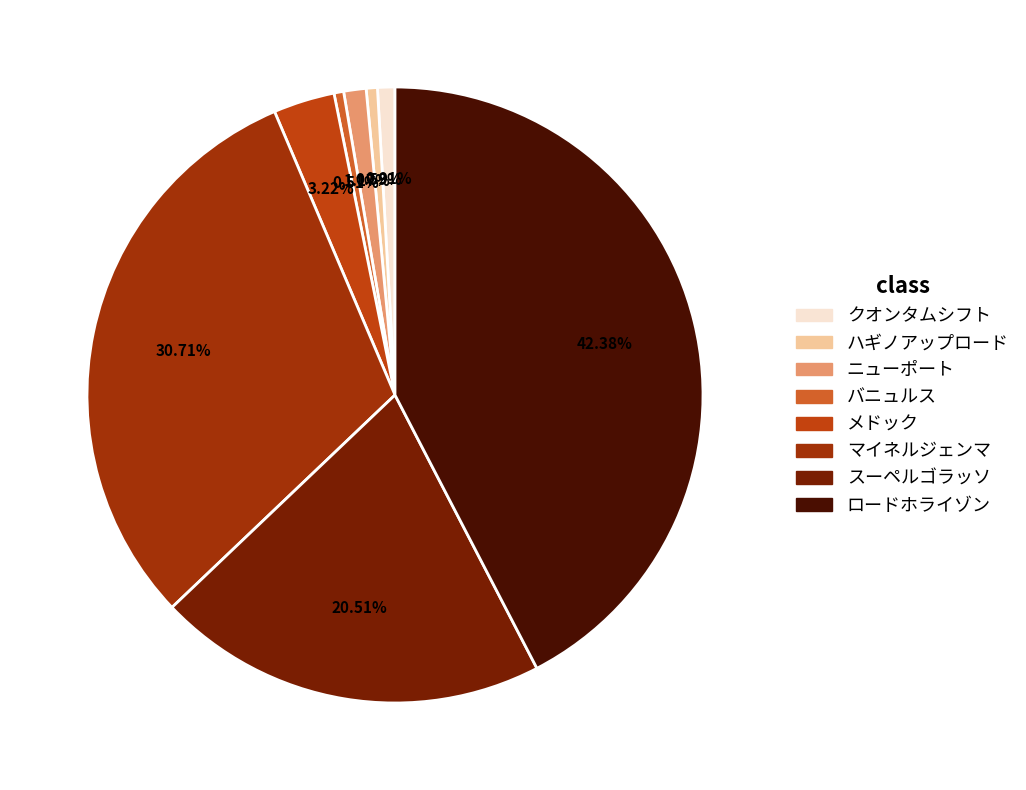

What is the ratio of the value at ロードホライゾン to the value at ニューポート?

36.1